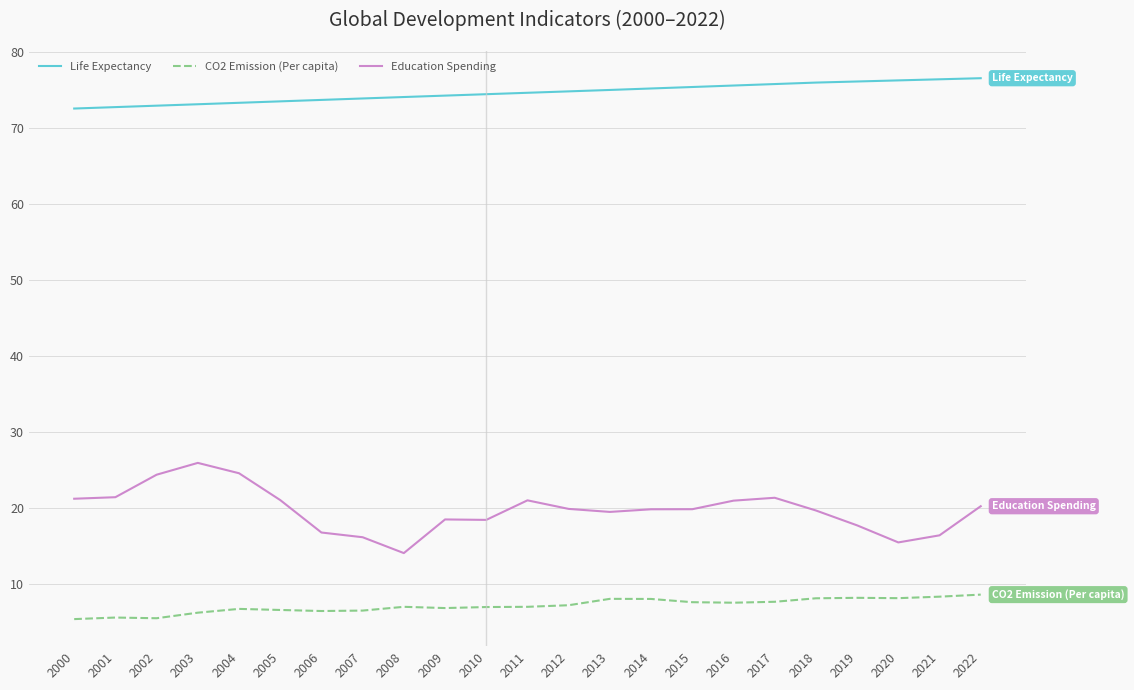

What is the greatest value displayed?

76.5